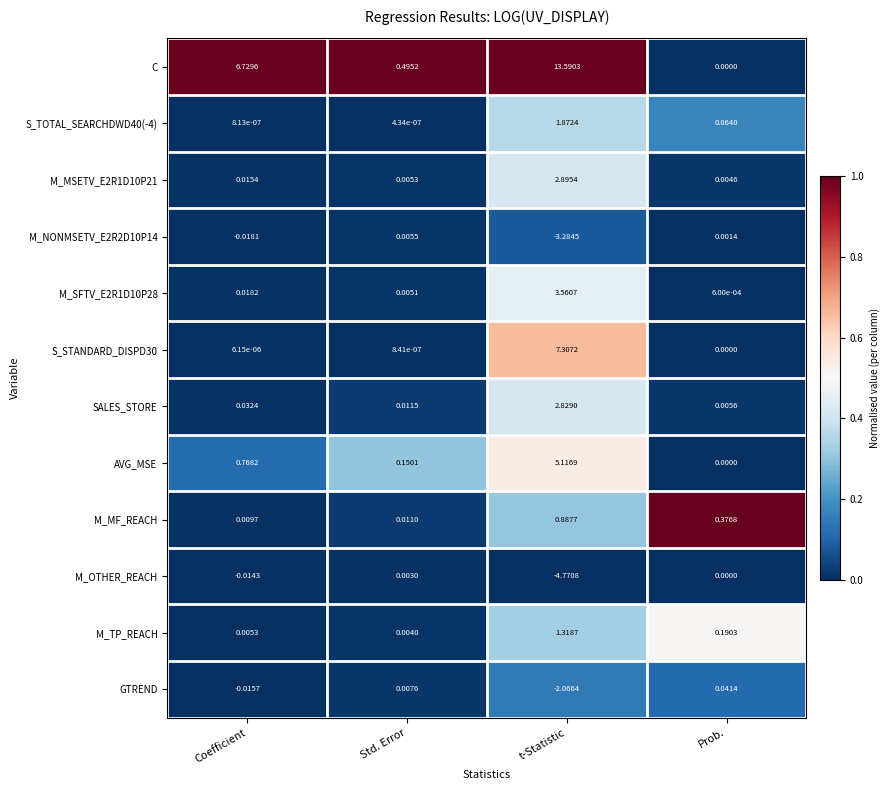

Which category has the lowest value in the S_TOTAL_SEARCHDWD40(-4) series?

Std. Error